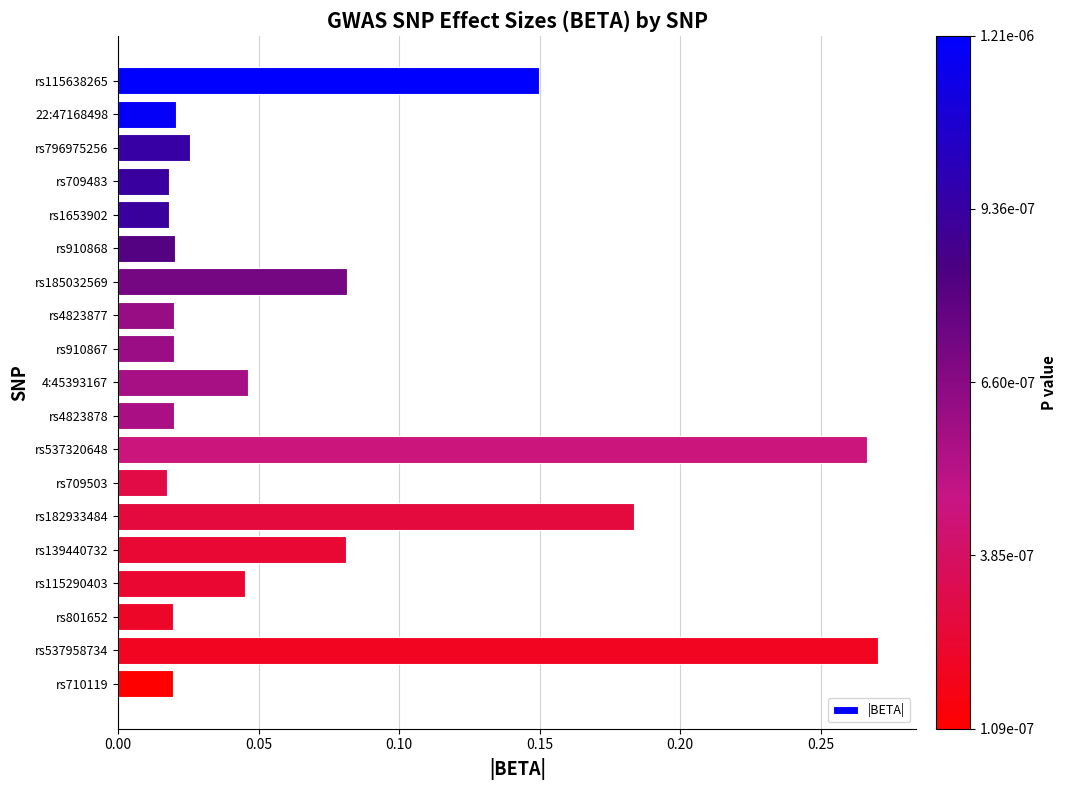

What is the label of the 8th bar from the top?

rs4823877